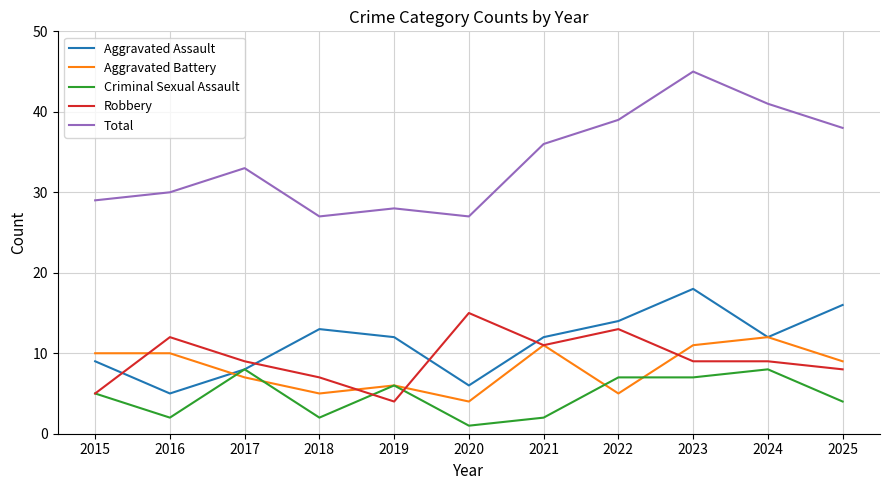

Rank the series at 2023 from highest to lowest value.

Total, Aggravated Assault, Aggravated Battery, Robbery, Criminal Sexual Assault